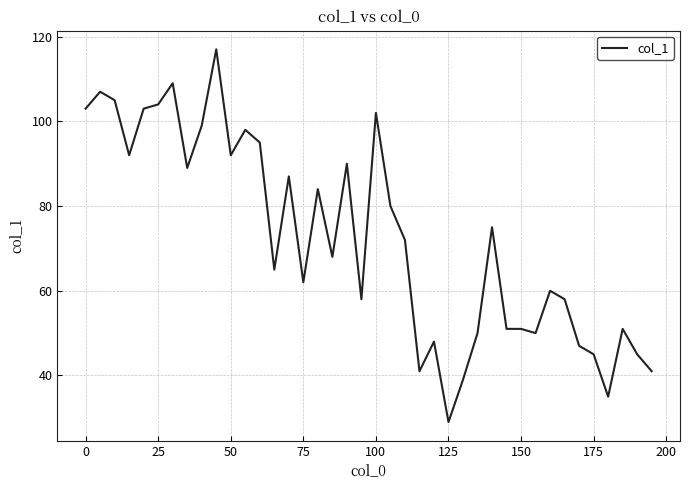

What is the difference between the maximum and minimum values?

88